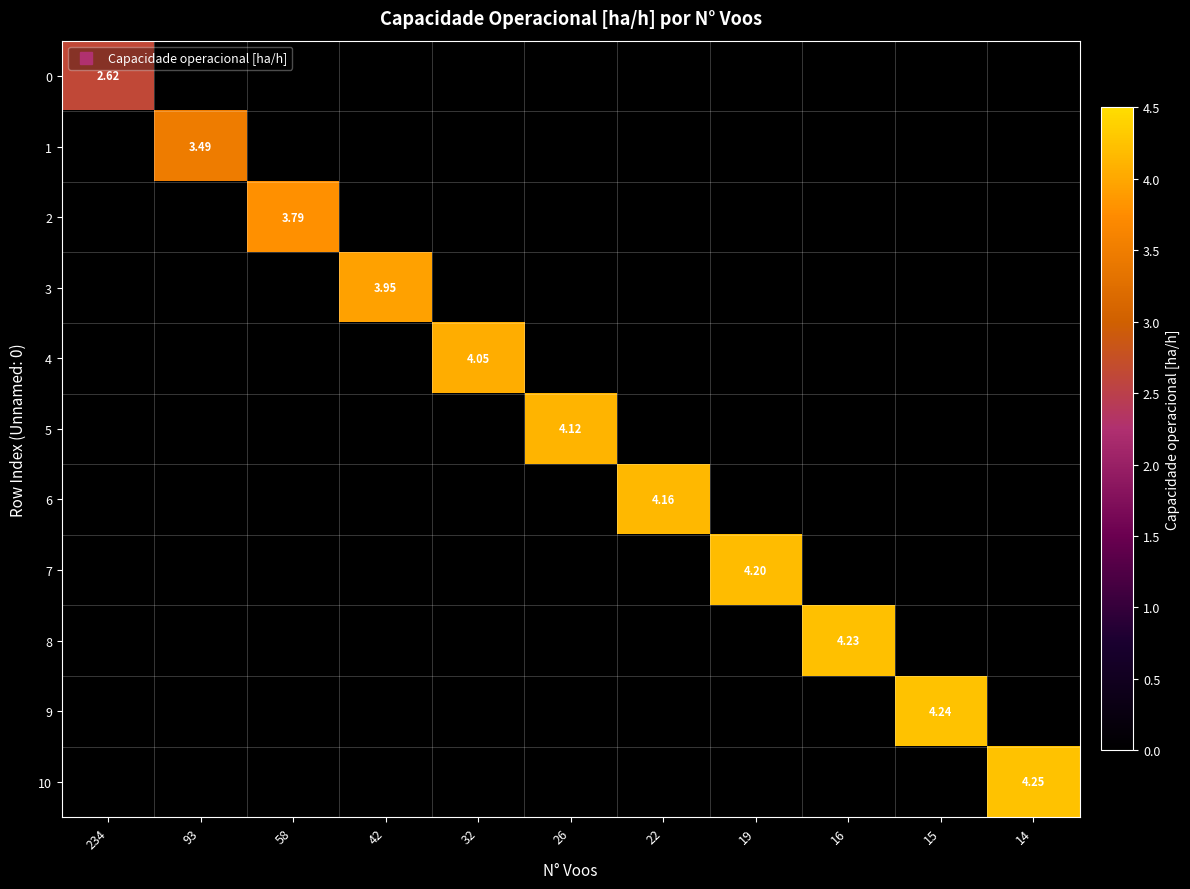

What is the total value across all series at 16?

4.2